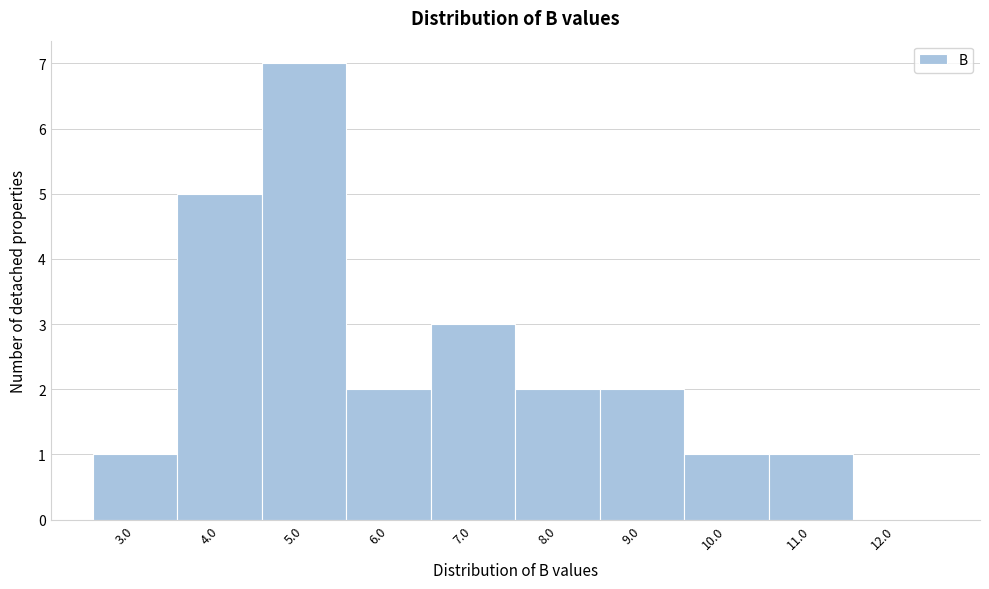

Reading right to left, list all the values displayed in this chart.

12.0=0	11.0=1	10.0=1	9.0=2	8.0=2	7.0=3	6.0=2	5.0=7	4.0=5	3.0=1